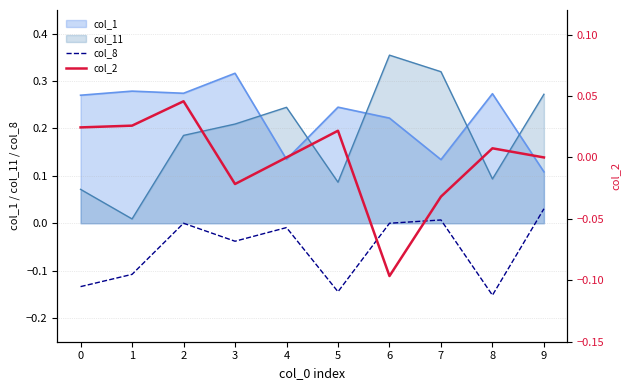

True or false: col_8 and col_1 cross at least once.

False